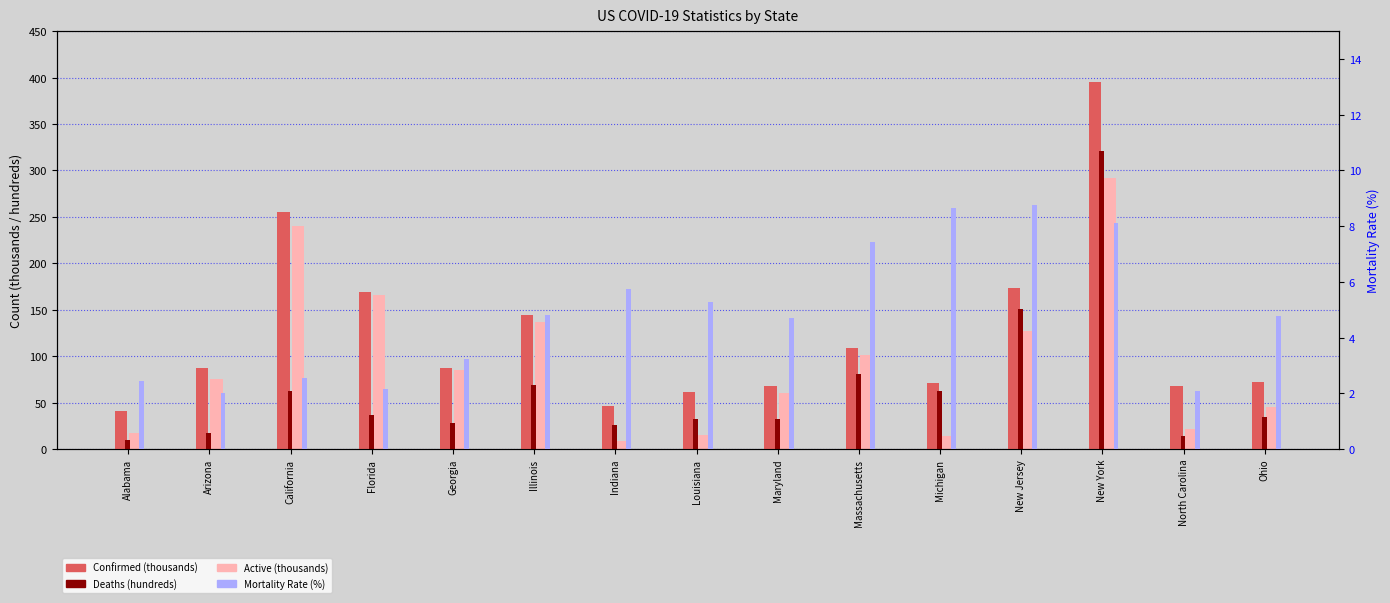

What are all the series names shown in the legend?

Confirmed (thousands), Active (thousands), Deaths (hundreds), Mortality Rate (%)